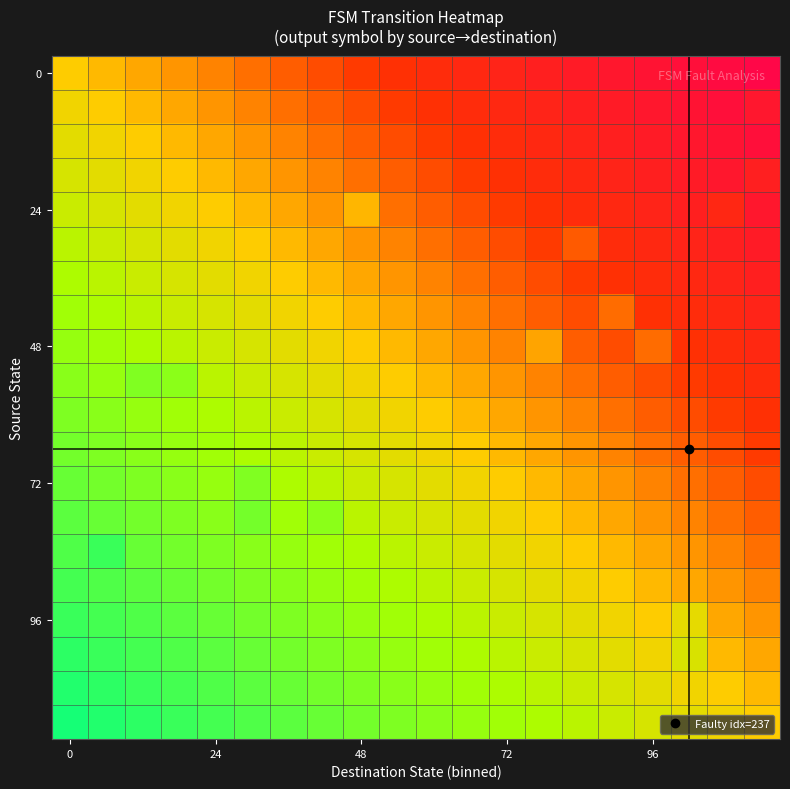

At how many categories does at least one series exceed 0?

19